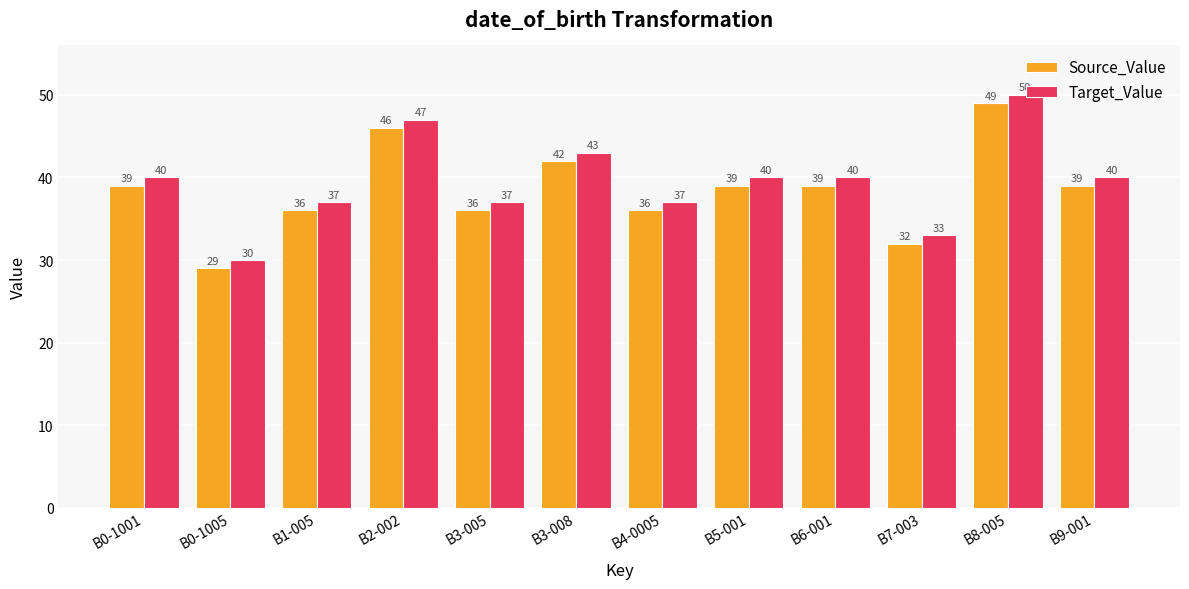

What is the sum of all Target_Value values?

474